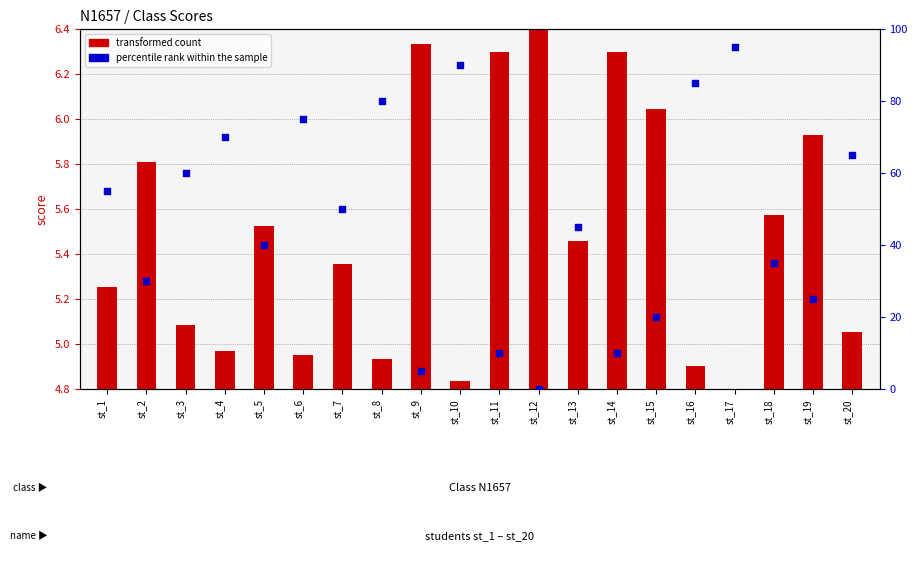

At which category is the sum across all series the highest?

st_17